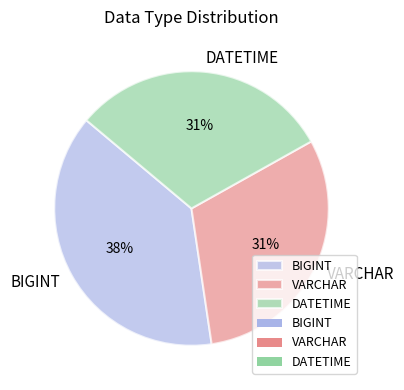

Count the number of slices in the pie.

3